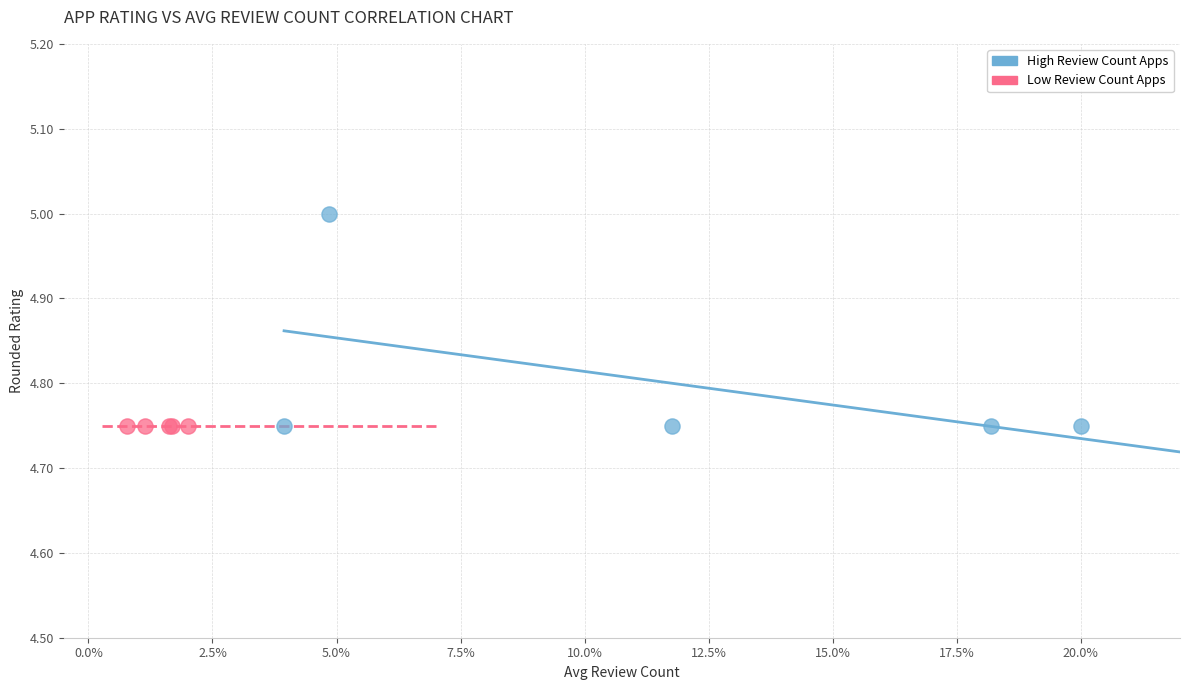

Which series reaches the maximum Y coordinate?

High Review Count Apps